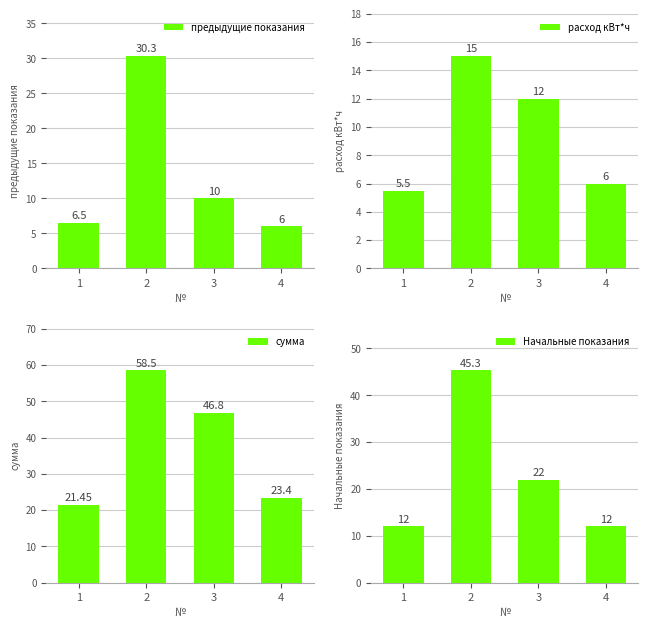

How many bars are there in each group?

4